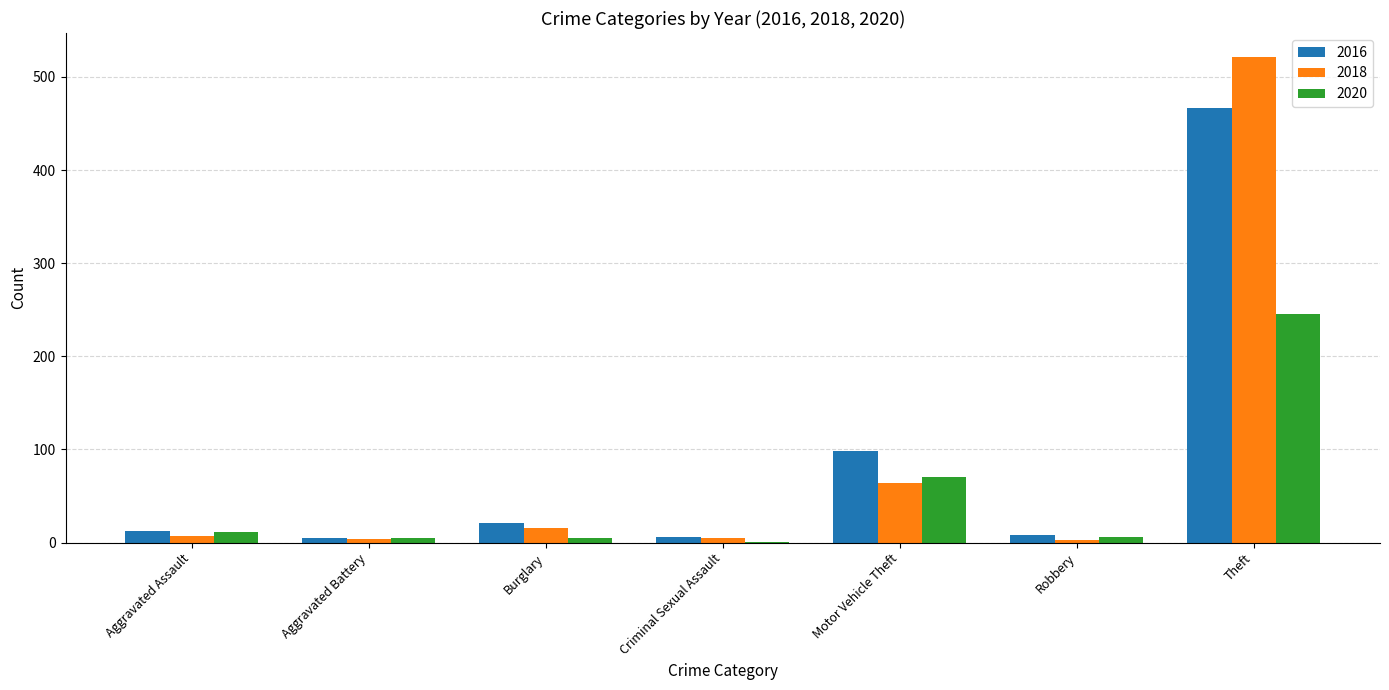

At which label is 2016 closest to 236?

Motor Vehicle Theft